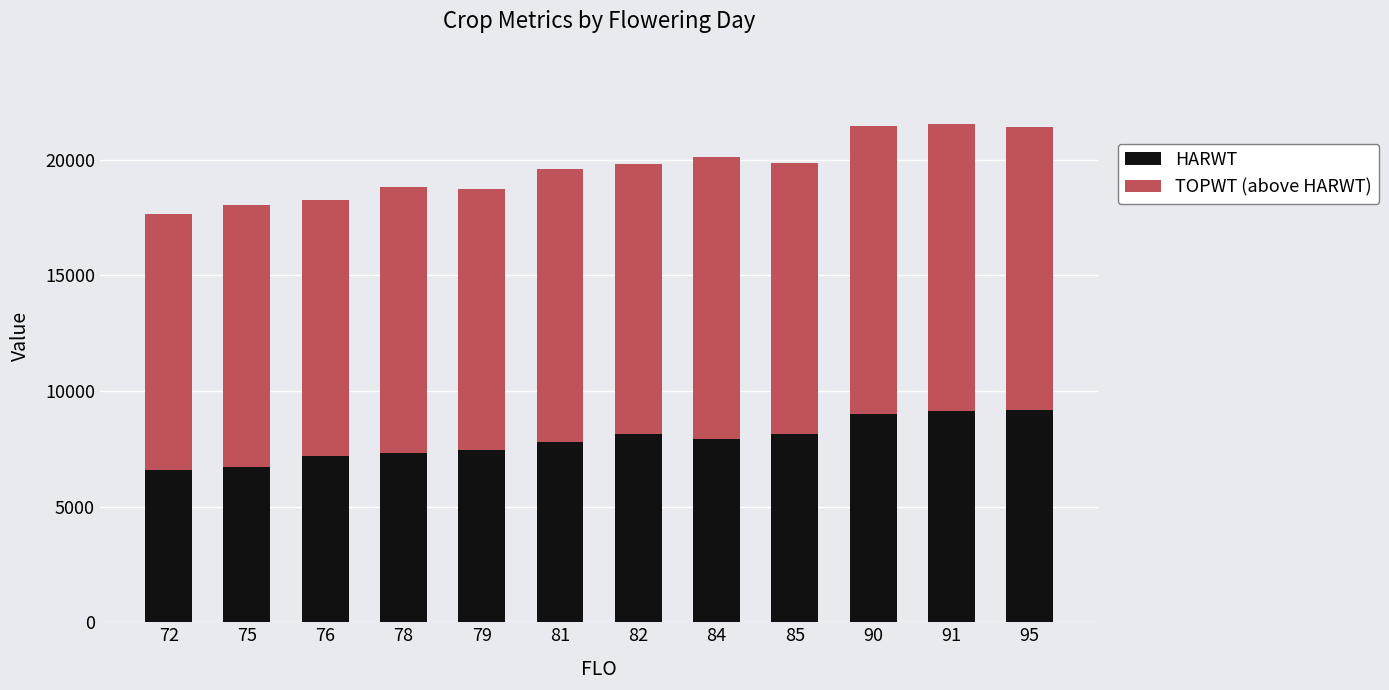

What is the total value across all series at 95?

21407